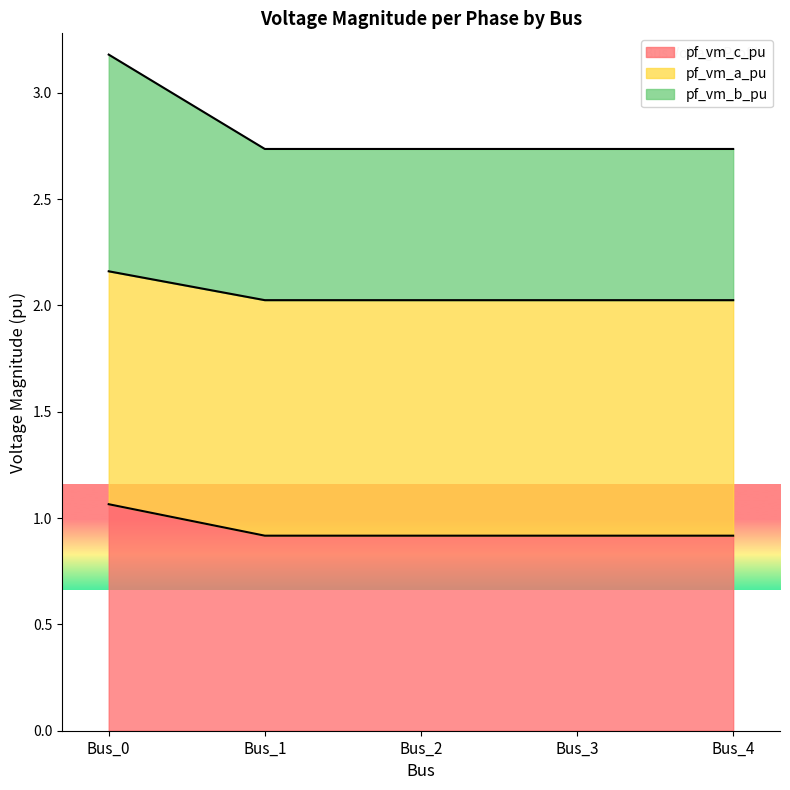

The value of pf_vm_a_pu at Bus_3 is 1.3. True or false?

False